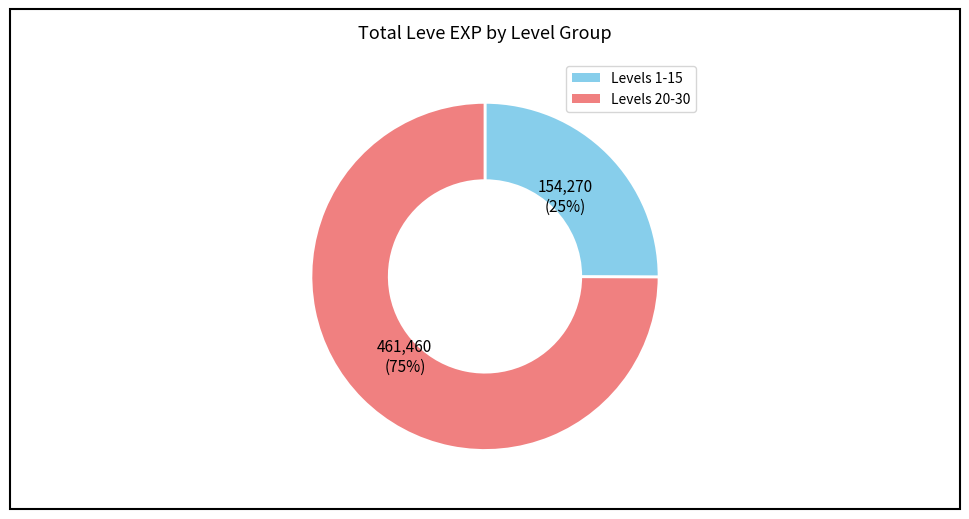

Is there any slice that represents more than half of the pie?

Yes